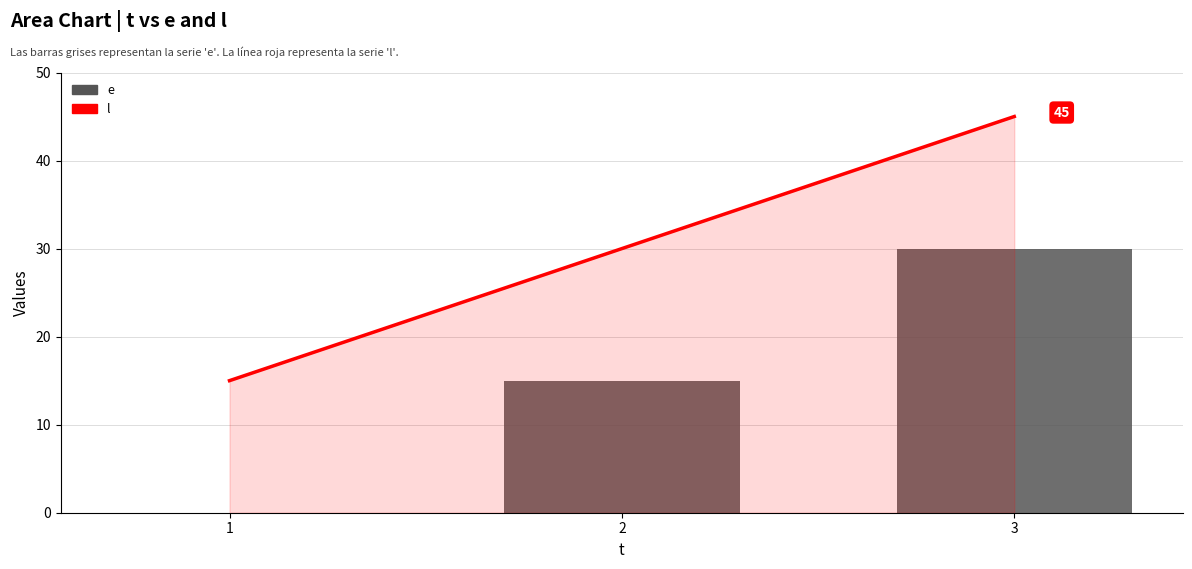

Are the bars horizontal?

No